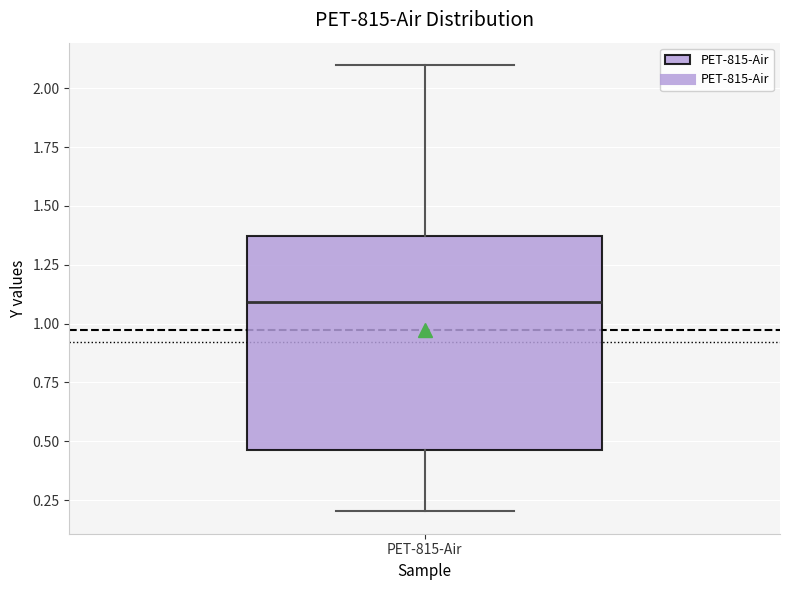

Read this box plot against the y-axis: the position of the median line, the range covered by the box, and the ends of both whiskers. The values are not printed on the chart, so give them approximately, as read against the axis.

median 1.10, box 0.45 to 1.35, whiskers 0.20 to 2.10